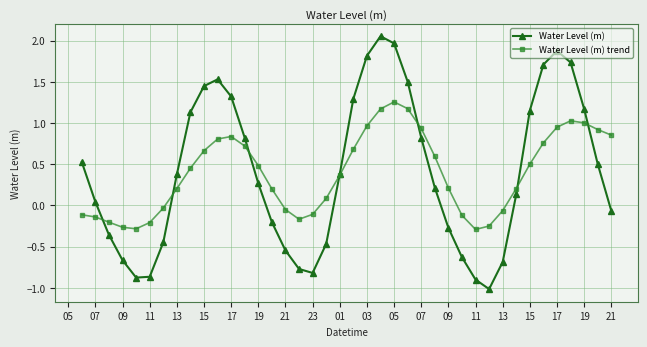

Which series has the largest range (max minus min)?

Water Level (m)